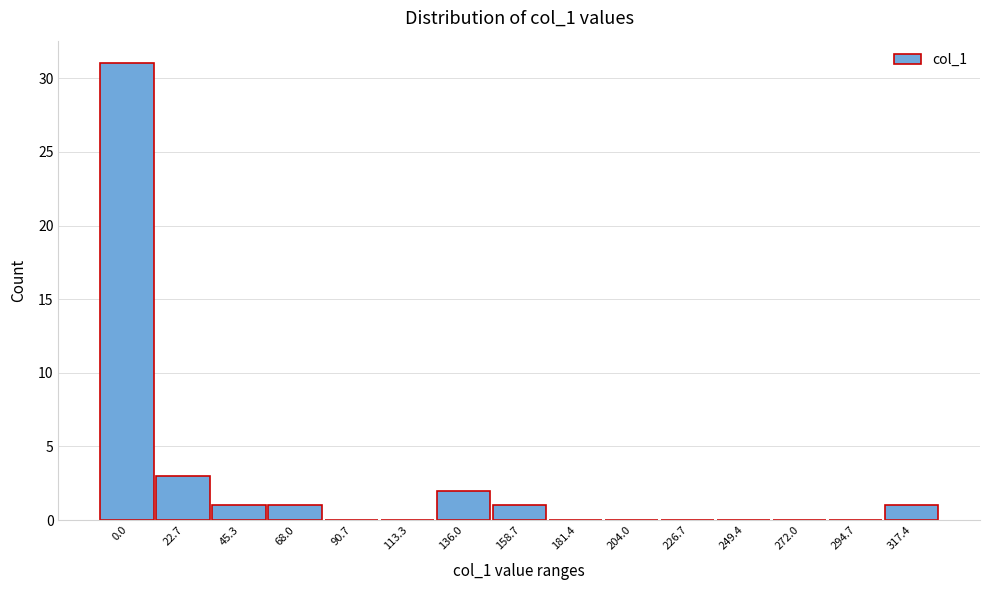

Reading left to right, what are all the values shown in this chart?

0.0=31	22.7=3	45.3=1	68.0=1	90.7=0	113.3=0	136.0=2	158.7=1	181.4=0	204.0=0	226.7=0	249.4=0	272.0=0	294.7=0	317.4=1